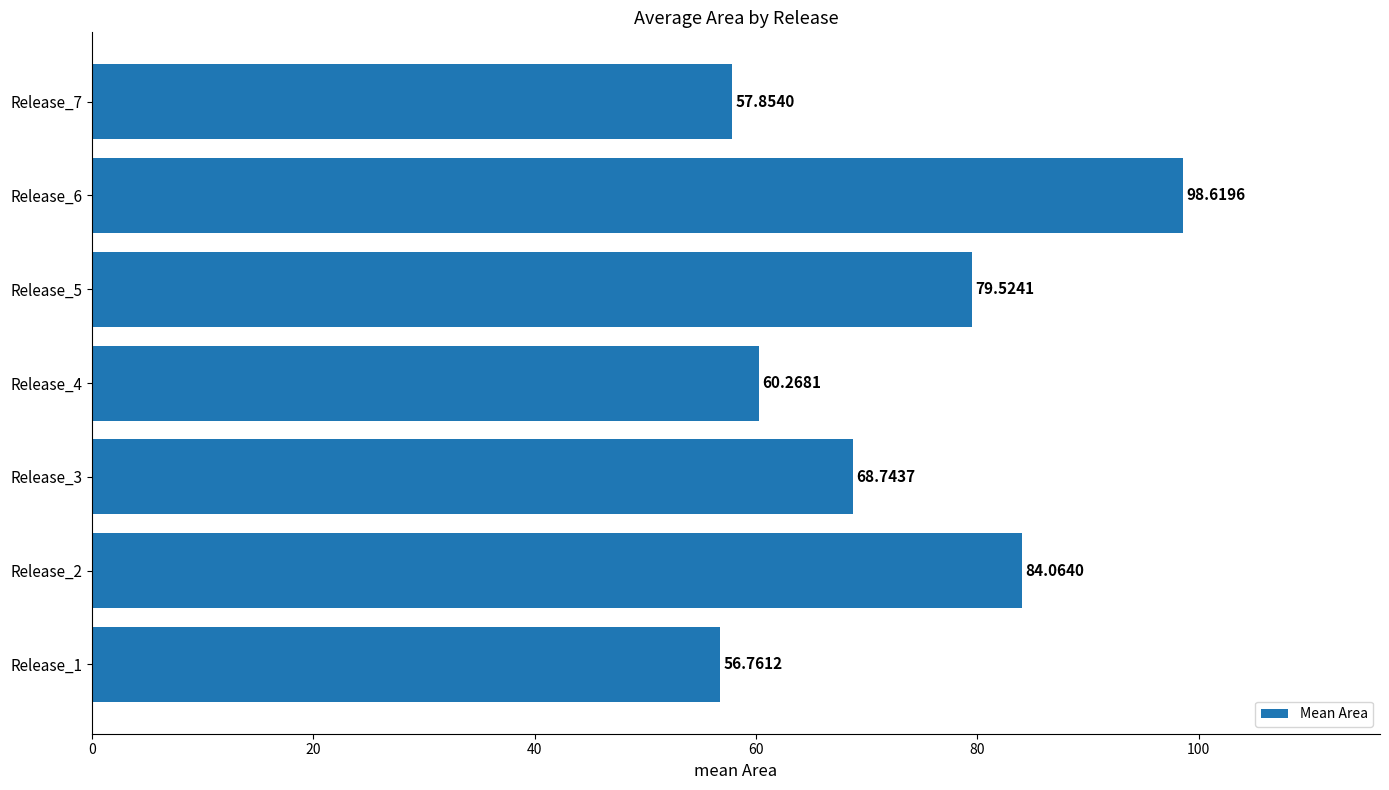

Where is the data nearest to the value 77?

Release_5